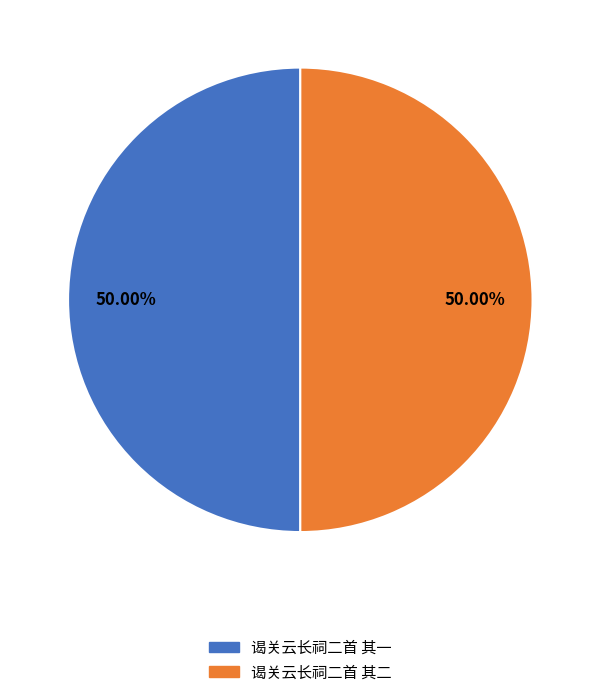

Is the sum of 谒关云长祠二首 其二 and 谒关云长祠二首 其一 greater than half?

Yes